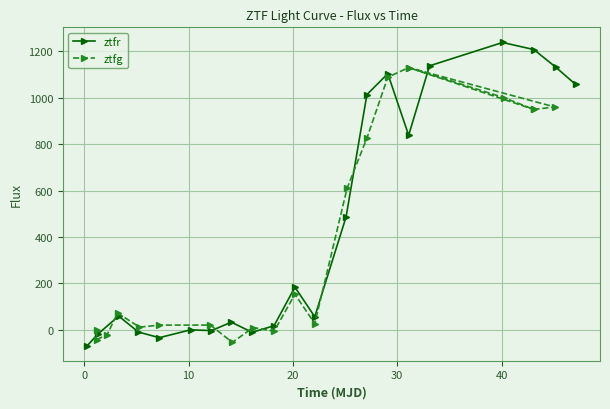

What is the value of the ztfr point at the 16th from the left?

838.6